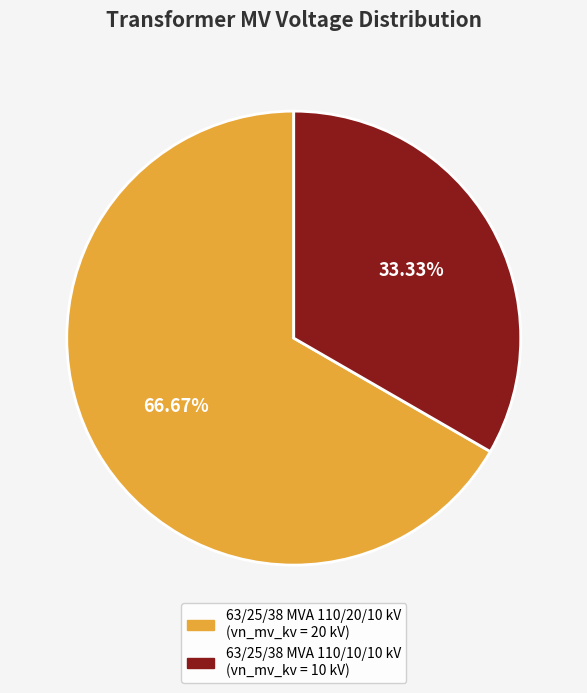

Which slice is the smallest?

63/25/38 MVA 110/10/10 kV